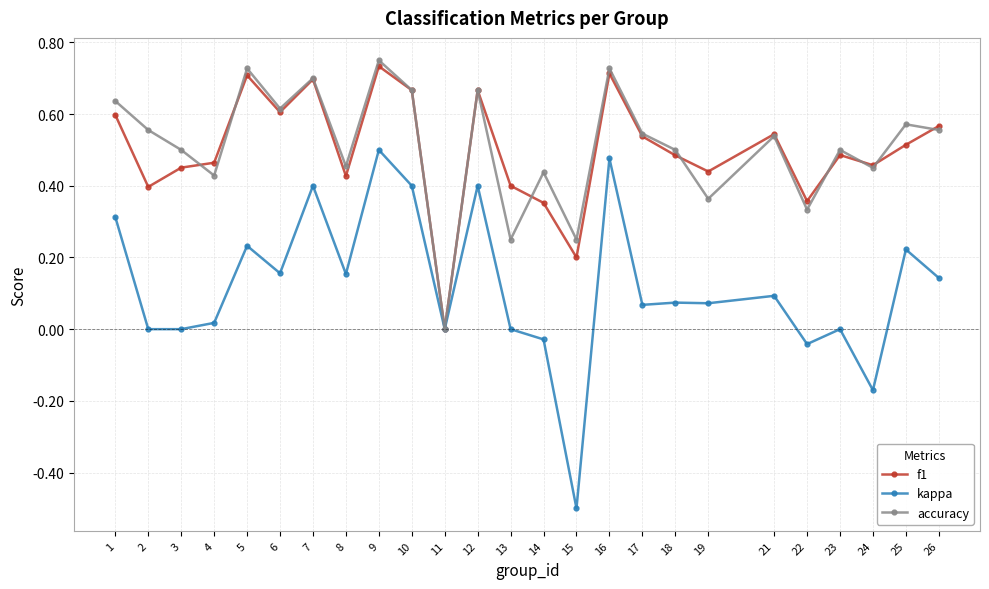

At which category is the sum across all series the highest?

9